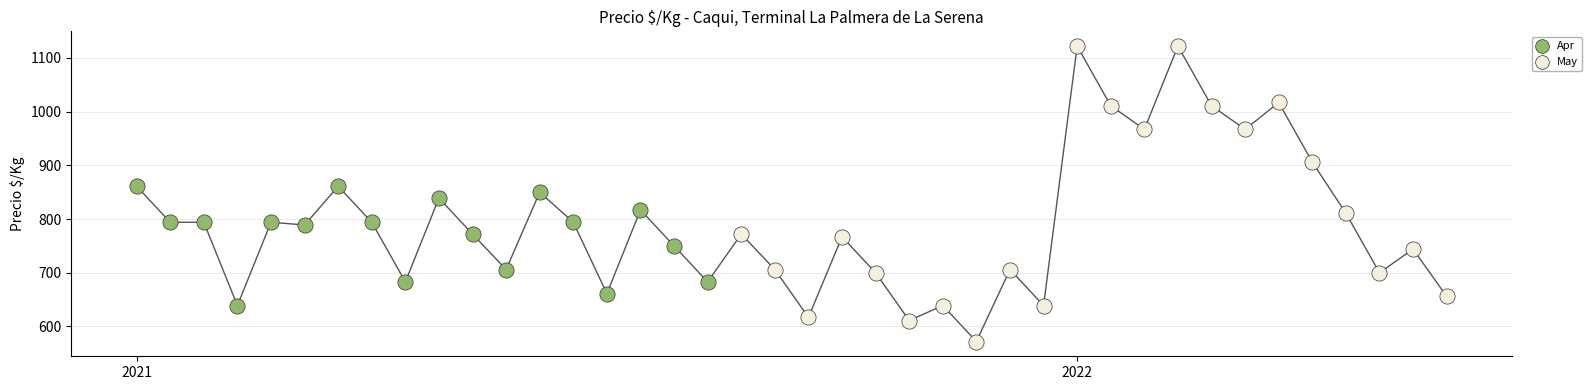

Which has a higher value, 2021-04-29 or 2021-05-13?

2021-04-29